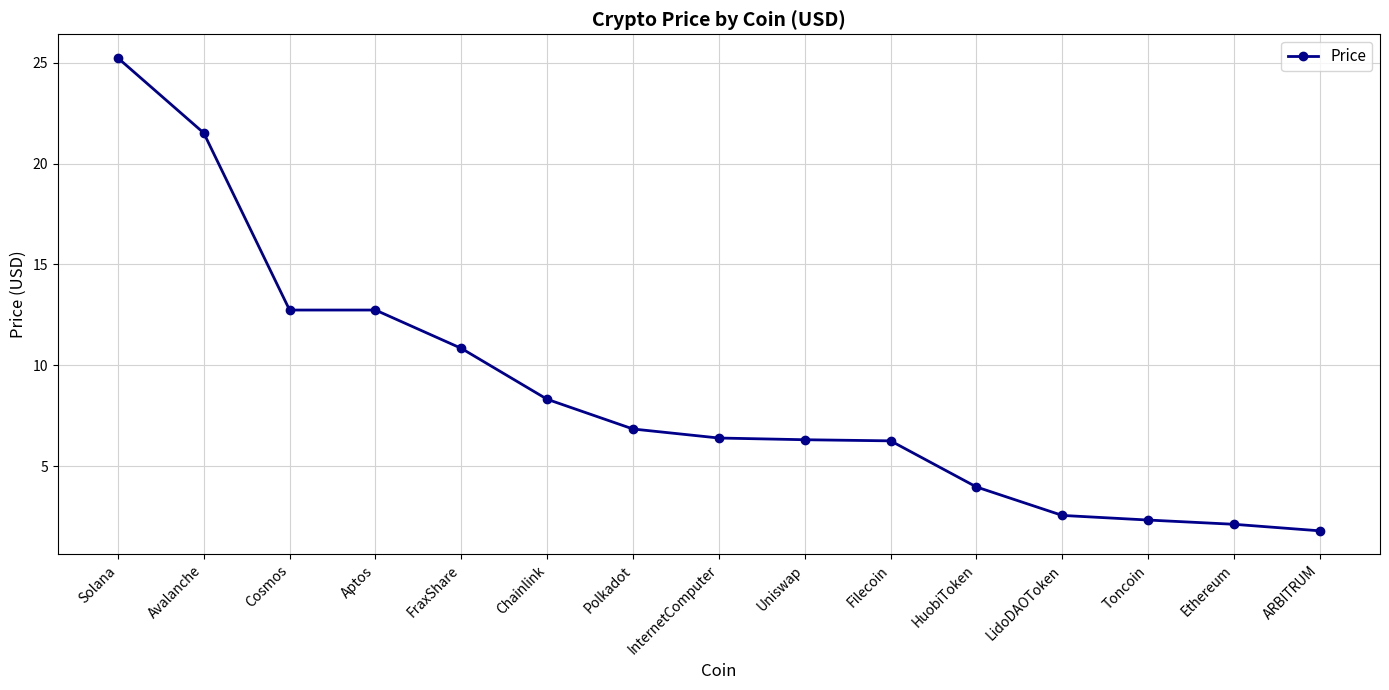

Is this an area chart (filled region under the line)?

No